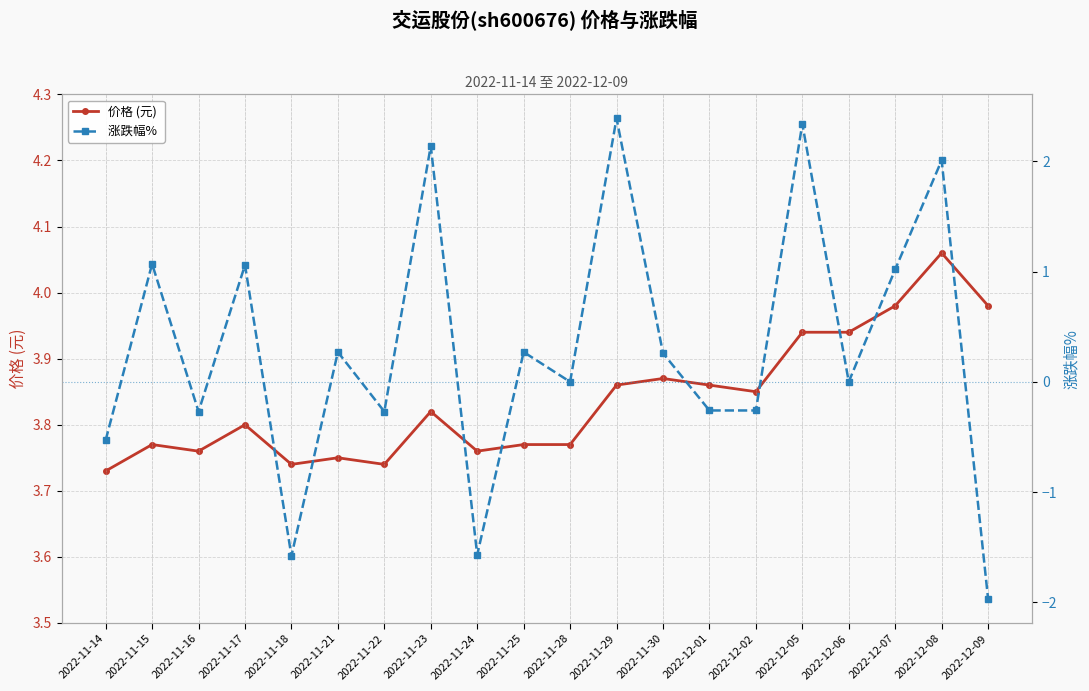

True or false: 涨跌幅%  and 价格 (元) cross at least once.

False